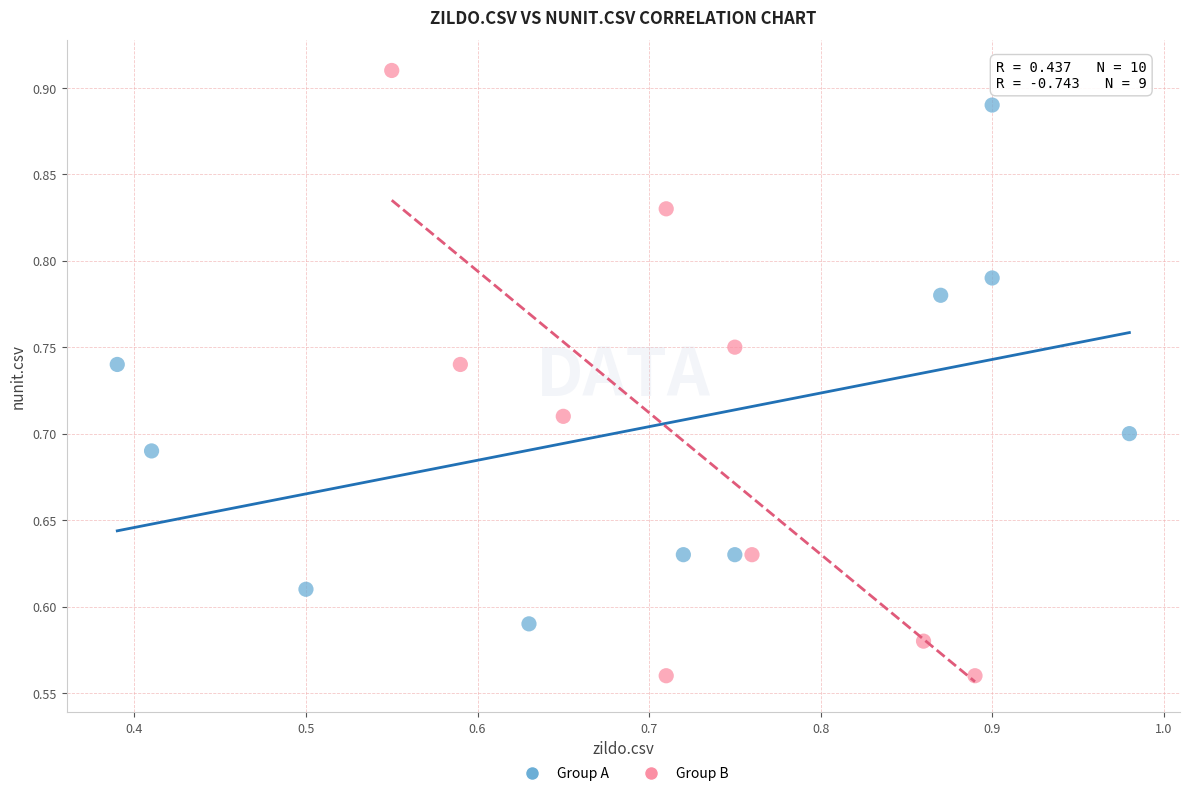

Which series reaches the minimum Y coordinate?

Group B